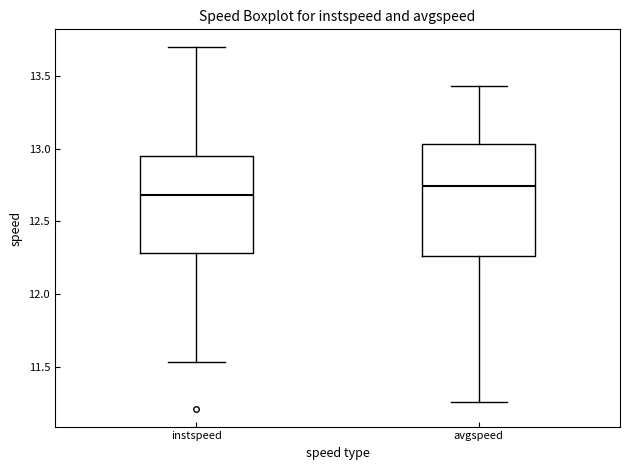

Which box's median line is the lowest?

instspeed